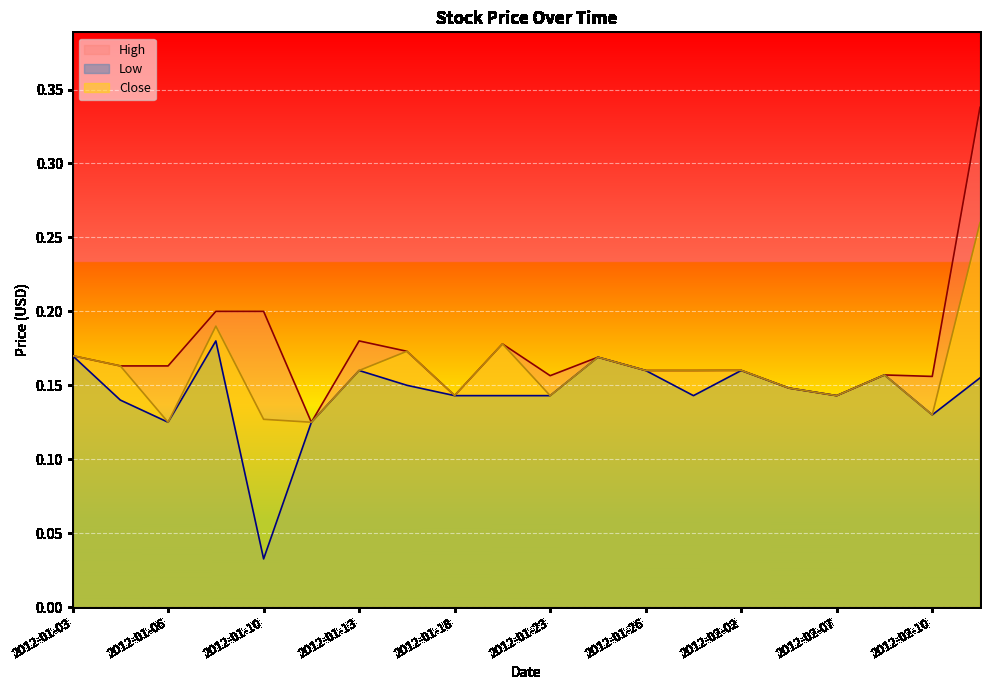

The value of Close at 2012-01-18 is 0.2. True or false?

False